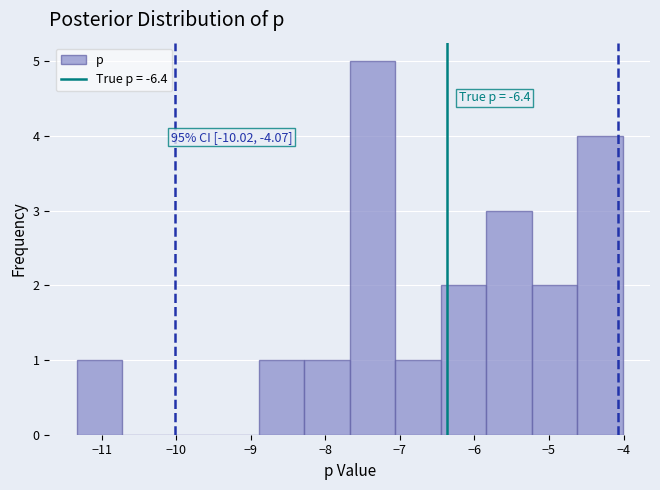

Which range on the x-axis has the tallest bar?

-7.7 to -7.1